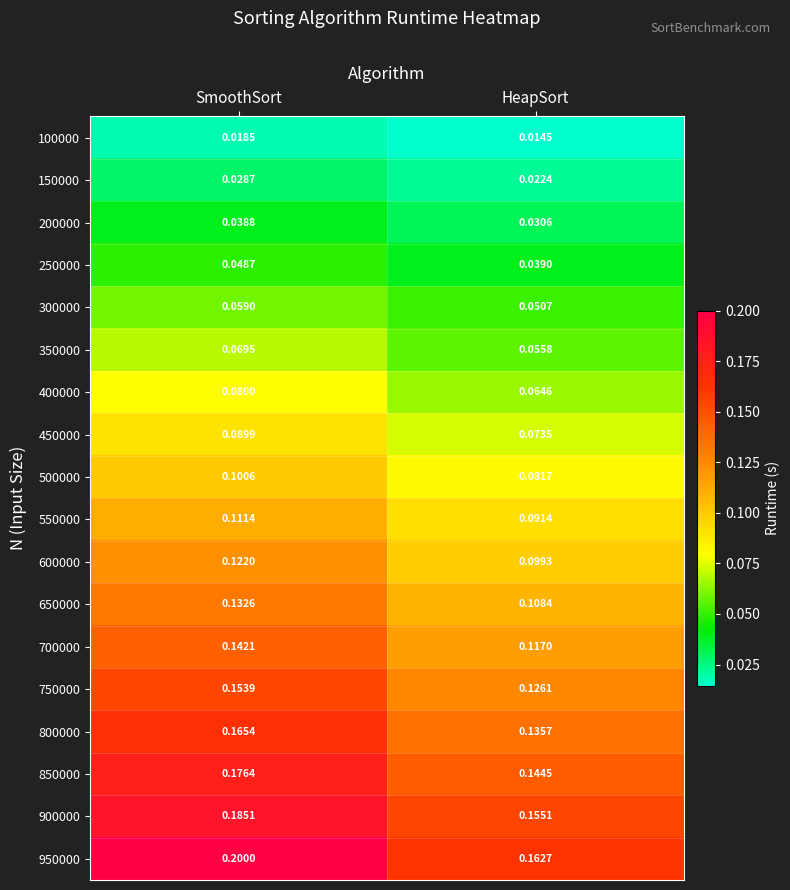

Where is 150000 nearest to the value 0?

HeapSort